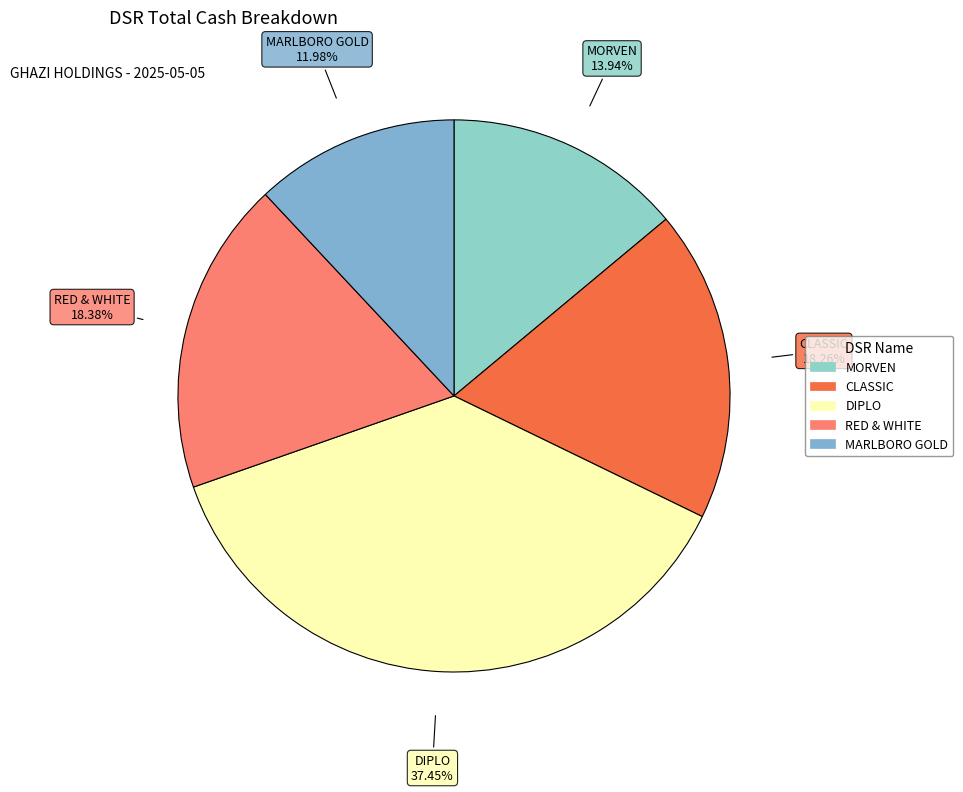

What is the largest slice in the pie chart?

DIPLO